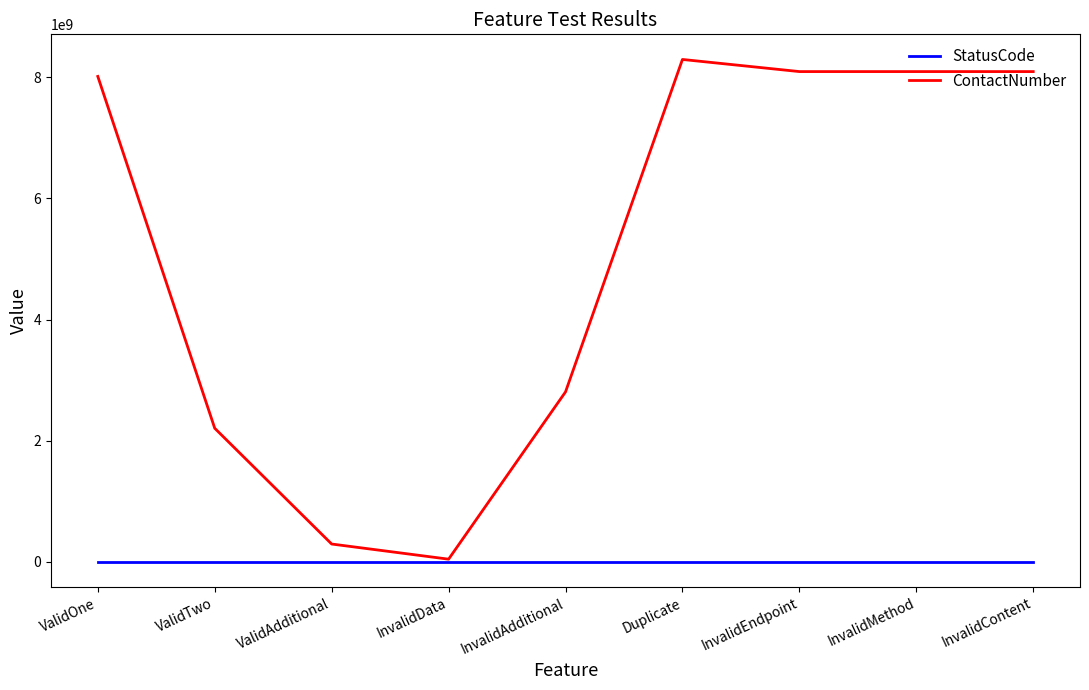

Is the value of ContactNumber at InvalidAdditional greater than the value of StatusCode at ValidAdditional?

Yes